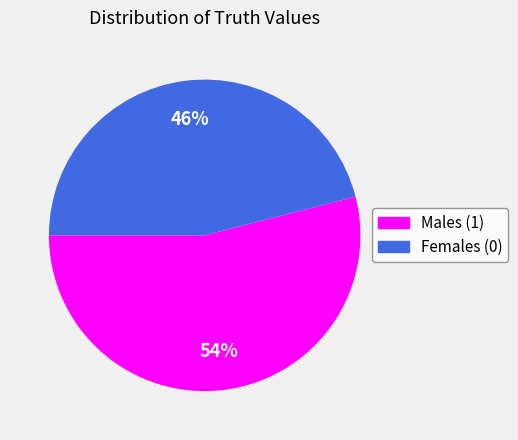

What is the ratio of the value at Males (1) to the value at Females (0)?

1.2